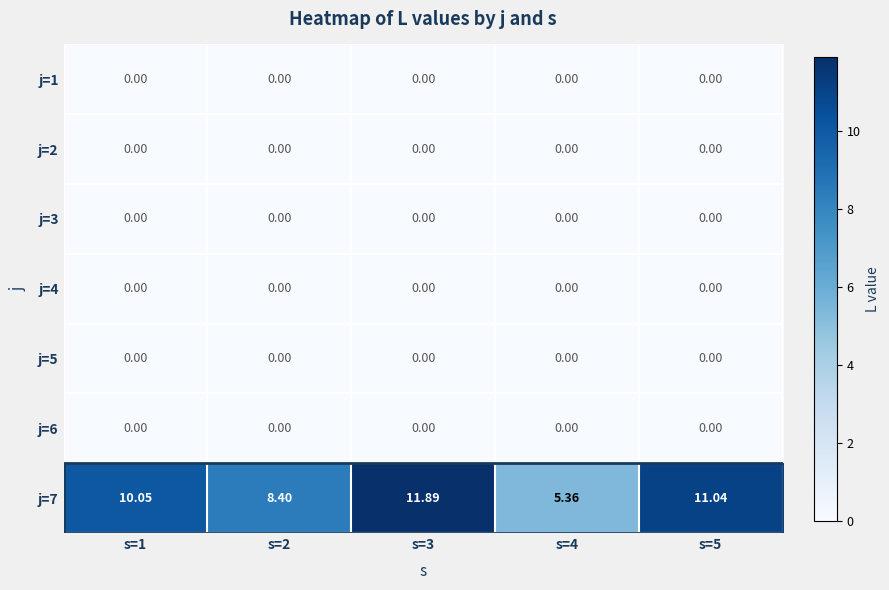

Which series has the largest range (max minus min)?

j=7